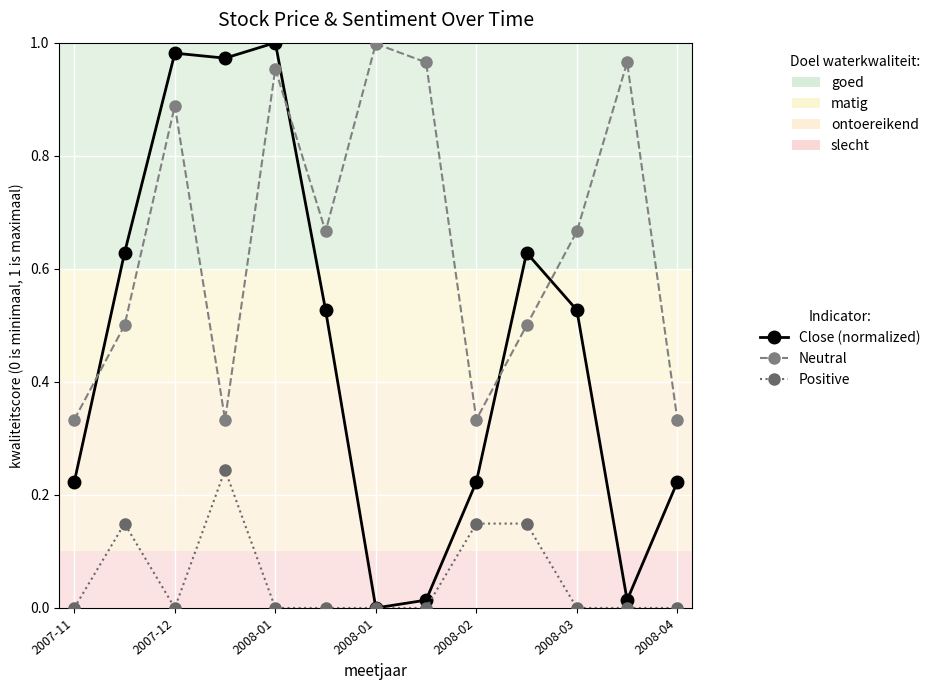

How many intersections are there between Close (normalized) and Neutral?

4